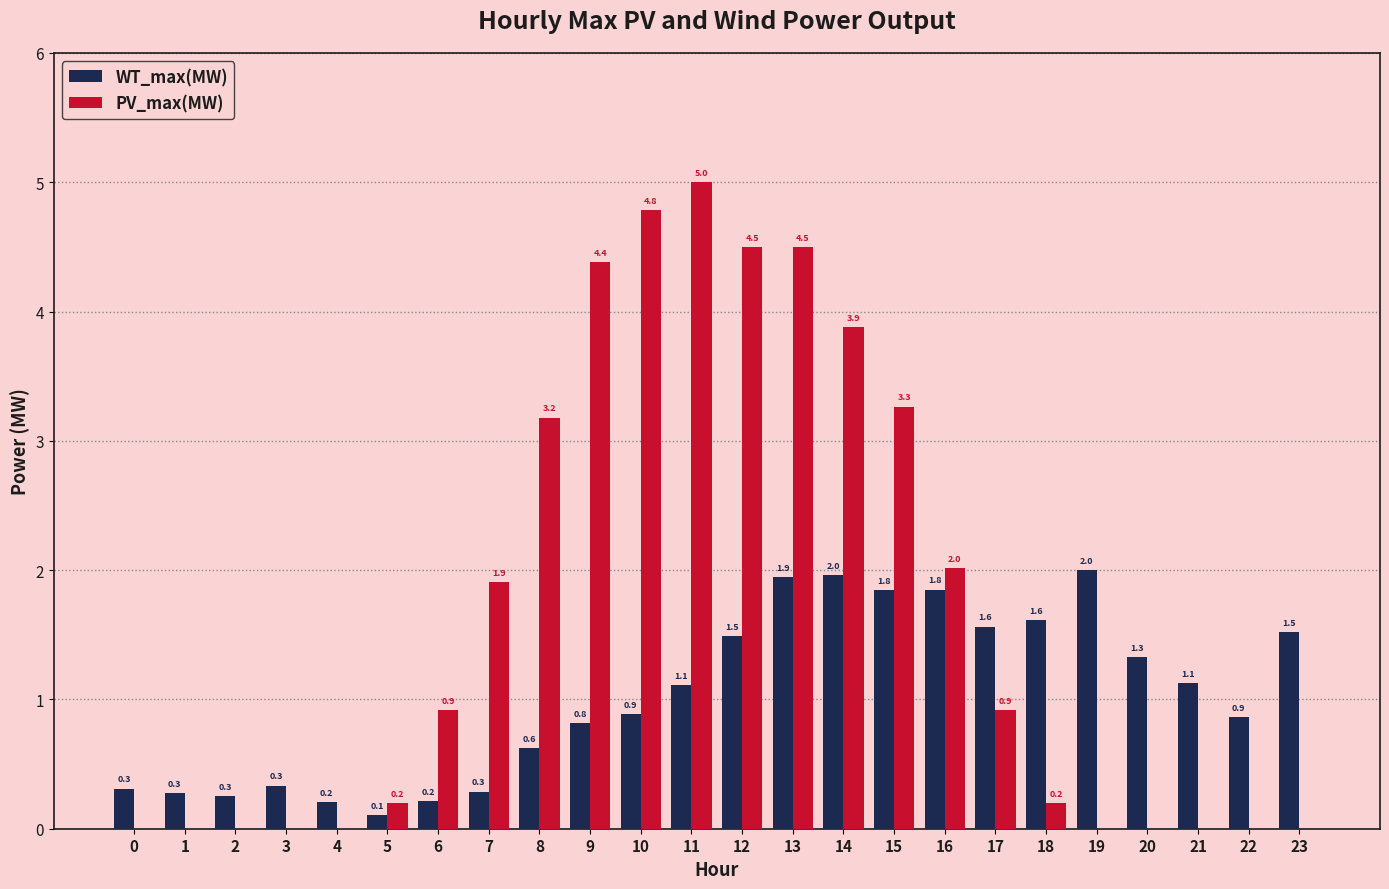

Count the number of data series in this chart.

2